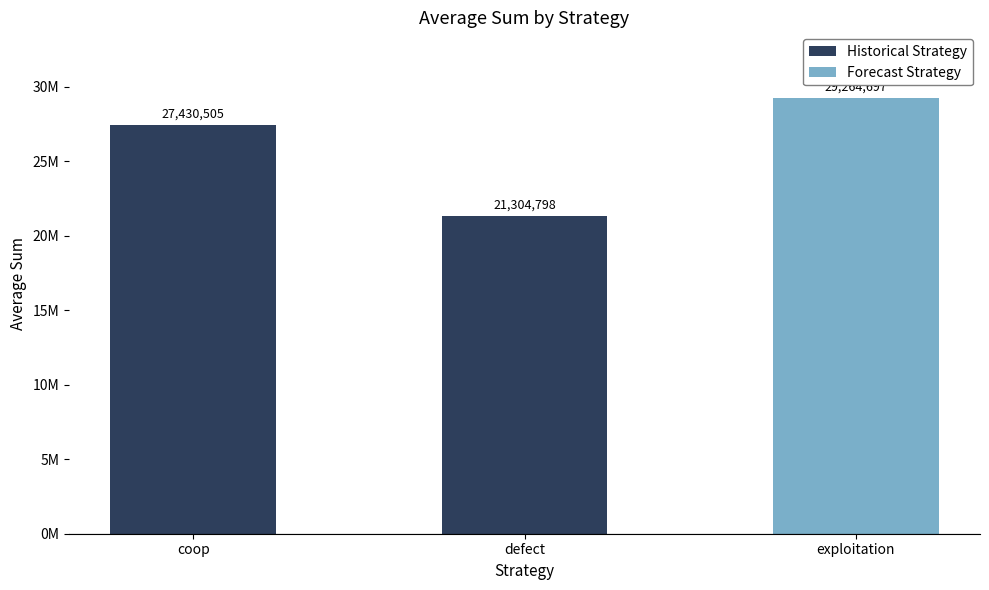

Are the bars horizontal?

No